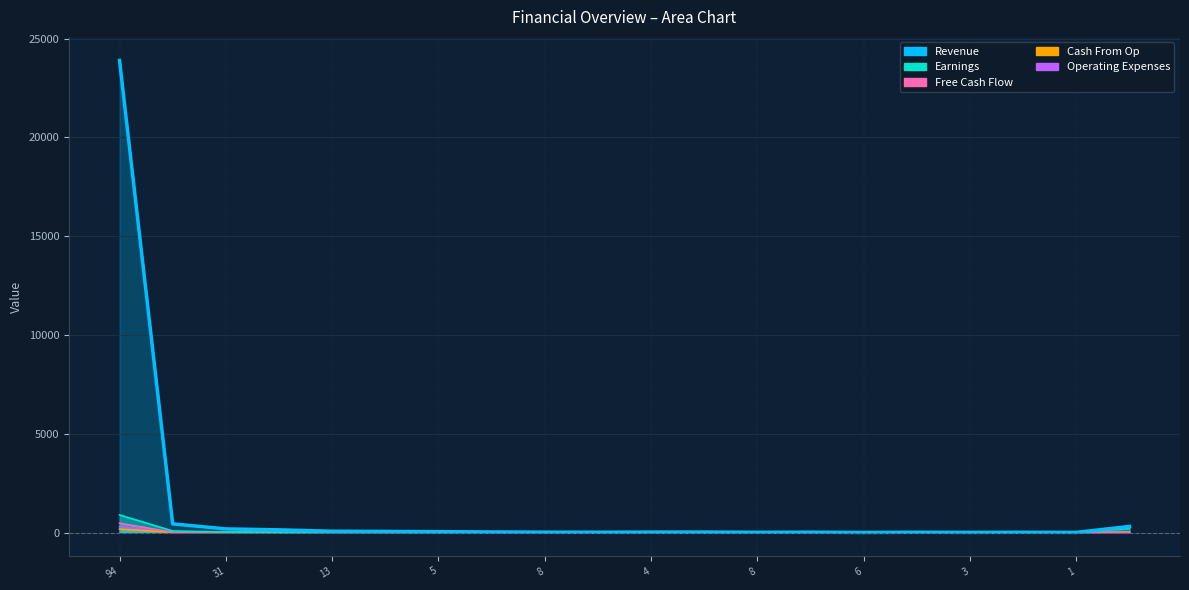

Reading left to right, what are all the values shown in this chart?

Revenue: 23896	438	183	135	66	55	43	29	18	15	22	23	12	16	3	14	6	12	6	309
Earnings: 891	79	25	9	11	11	9	12	7	2	9	2	5	3	3	6	1	6	3	206
Free Cash Flow: 470	11	11	3	6	3	1	6	15	5	1	1	1	0	0	0	1	0	2	8
Cash From Op: 173	8	8	2	7	7	5	5	1	3	4	2	2	0	4	0	0	2	0	25
Operating Expenses: 297	13	4	2	5	4	3	0	2	1	2	2	4	10	1	2	0	0	0	1